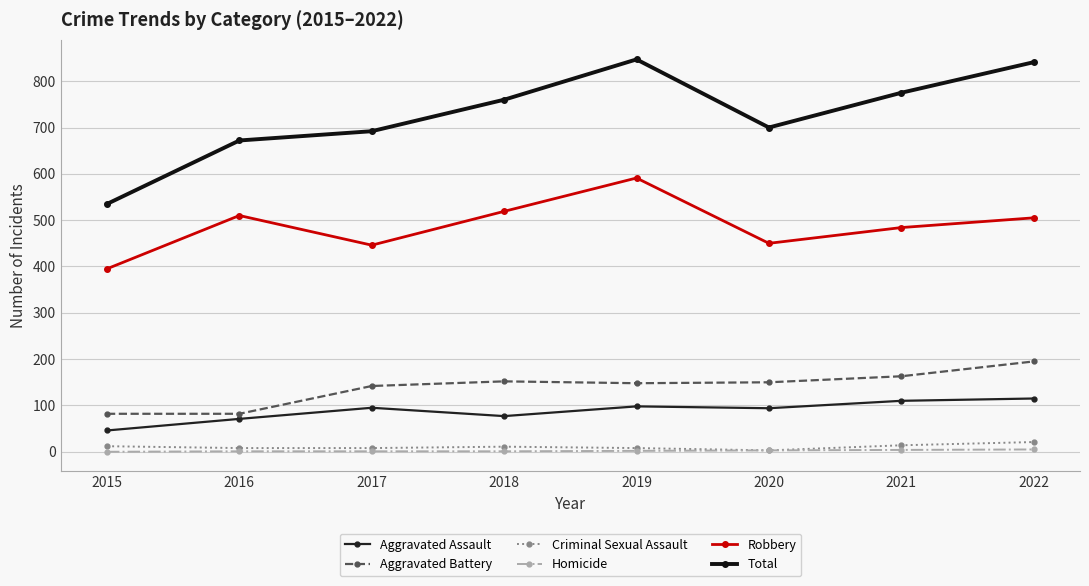

How many categories are shown in the chart?

8